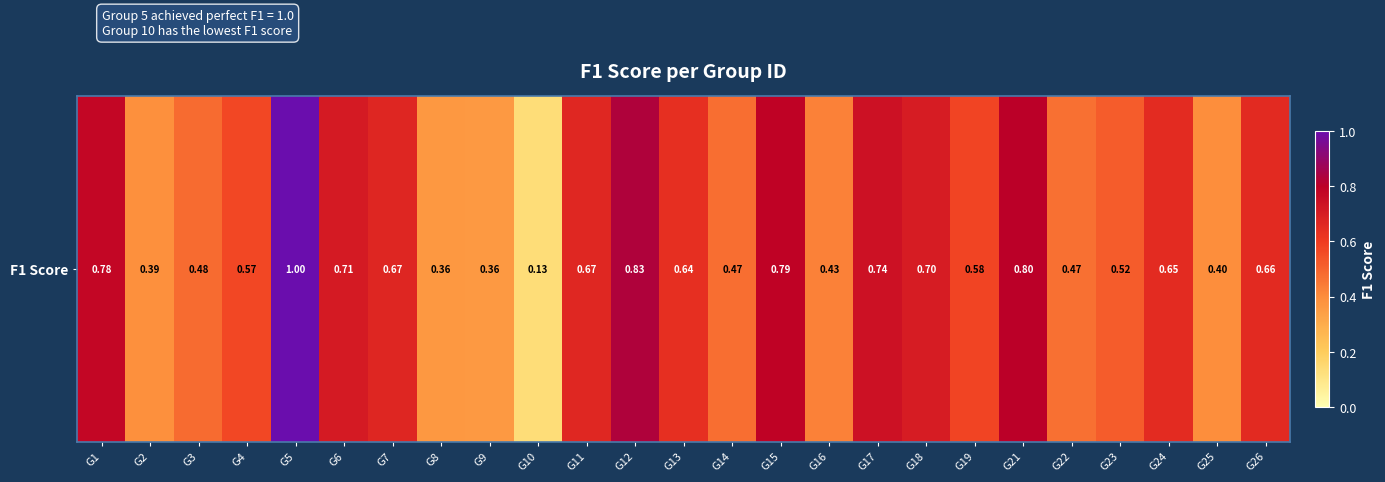

The chart shows a value of 0.7 at G14. True or false?

False